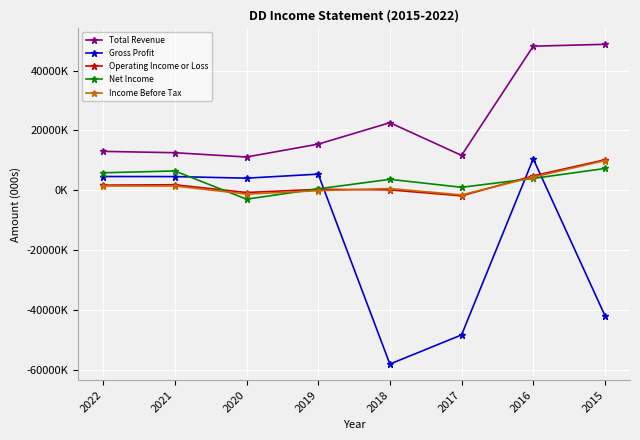

What are all the series names shown in the legend?

Total Revenue, Gross Profit, Operating Income or Loss, Net Income, Income Before Tax